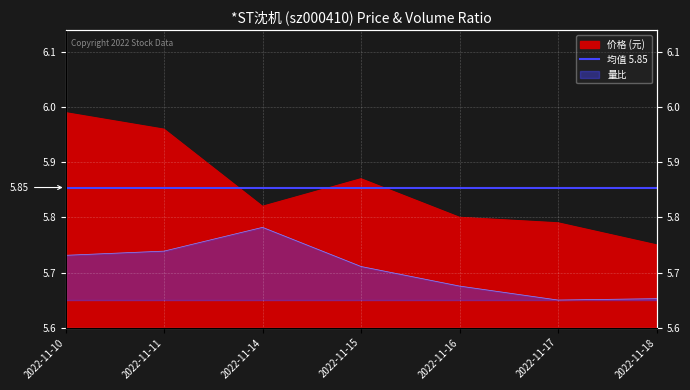

What is the average value of the 量比 series?

5.7